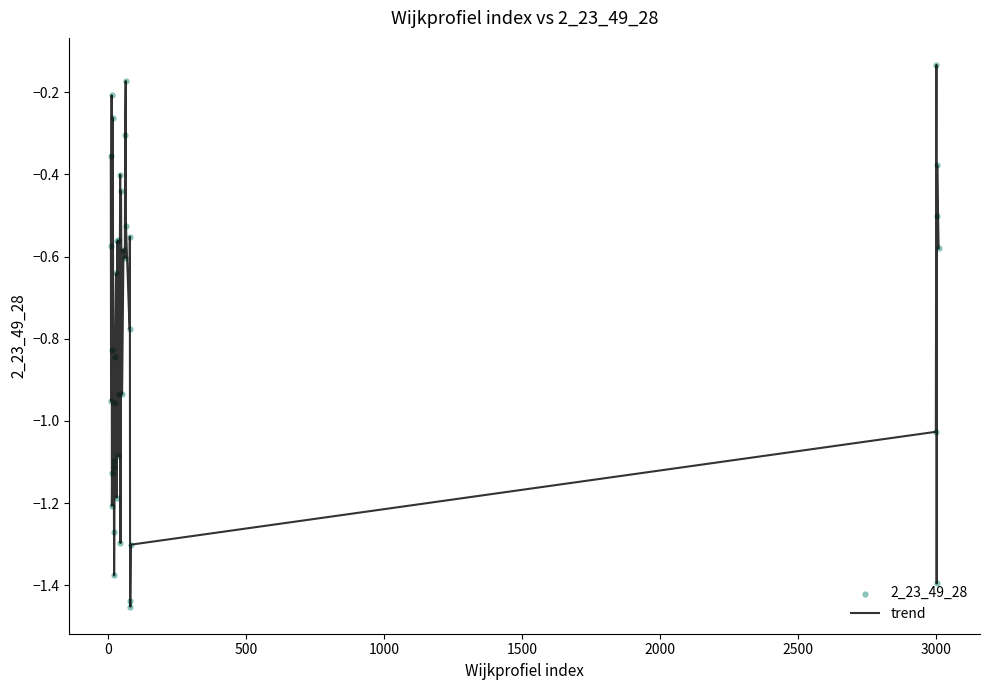

What is the difference between the maximum and minimum values?

1.3